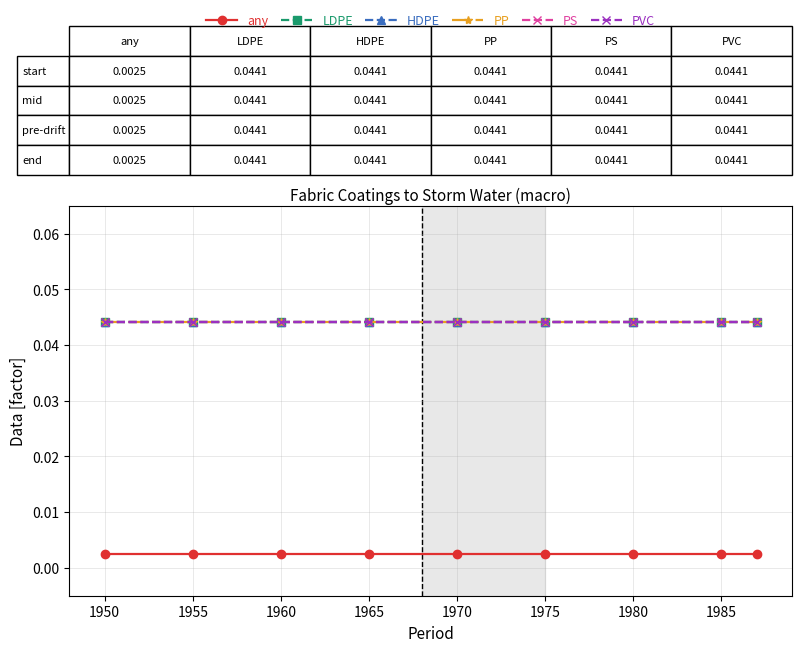

Does the chart display data point markers on the line(s)?

Yes